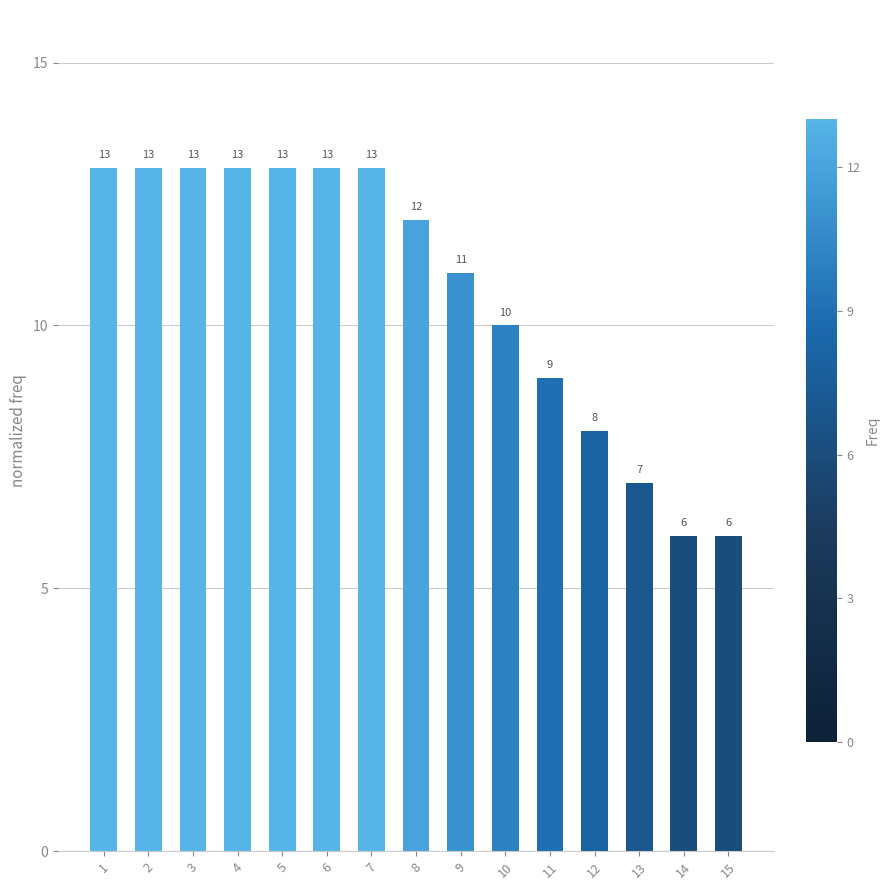

Reading left to right, extract all data points from this chart.

1=13	2=13	3=13	4=13	5=13	6=13	7=13	8=12	9=11	10=10	11=9	12=8	13=7	14=6	15=6